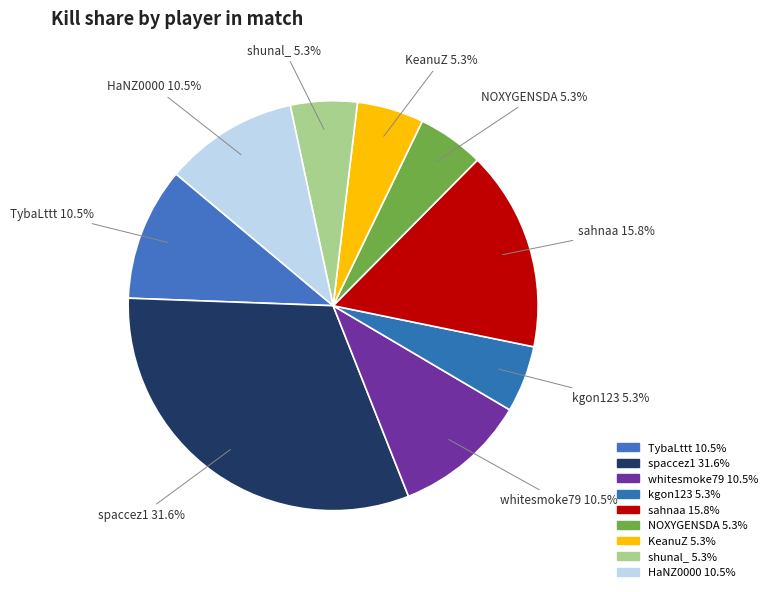

How many segments does this pie chart have?

9